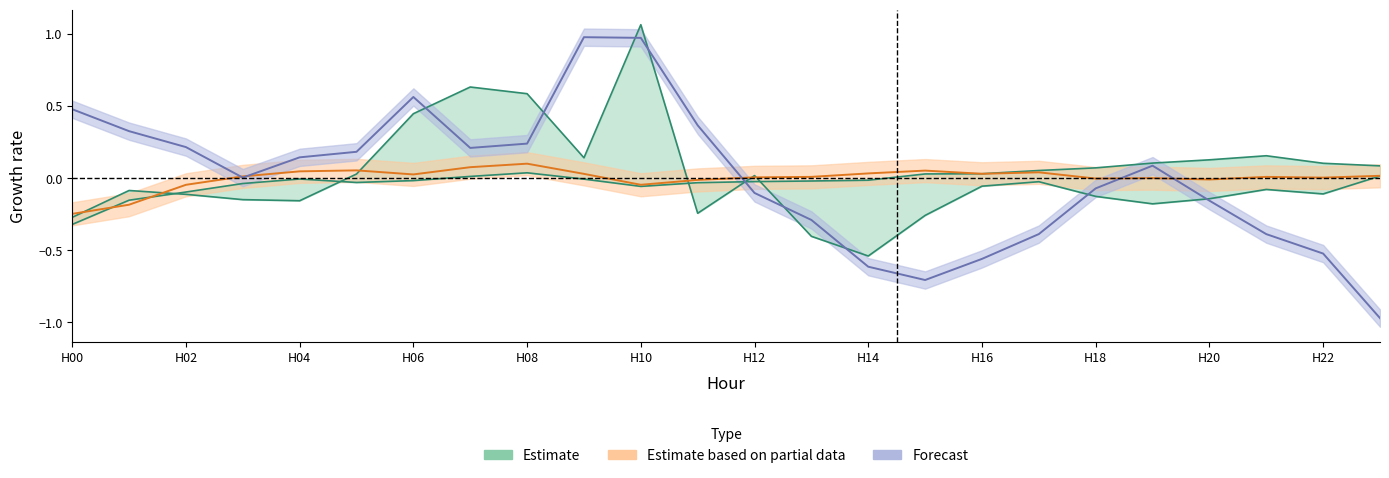

At how many categories does at least one series exceed 0?

24